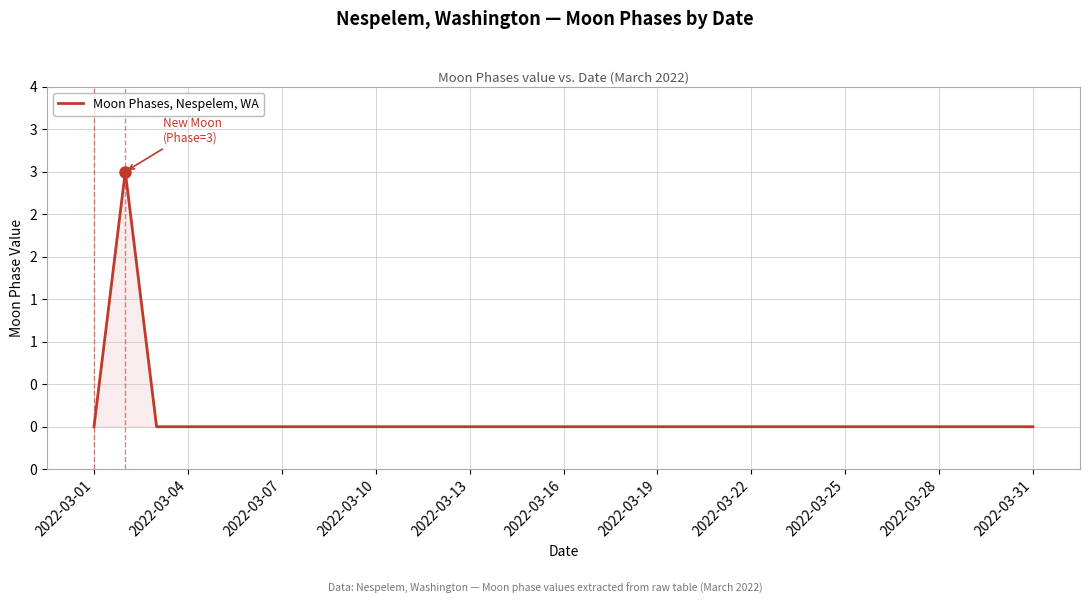

Does the chart display data point markers on the line(s)?

No